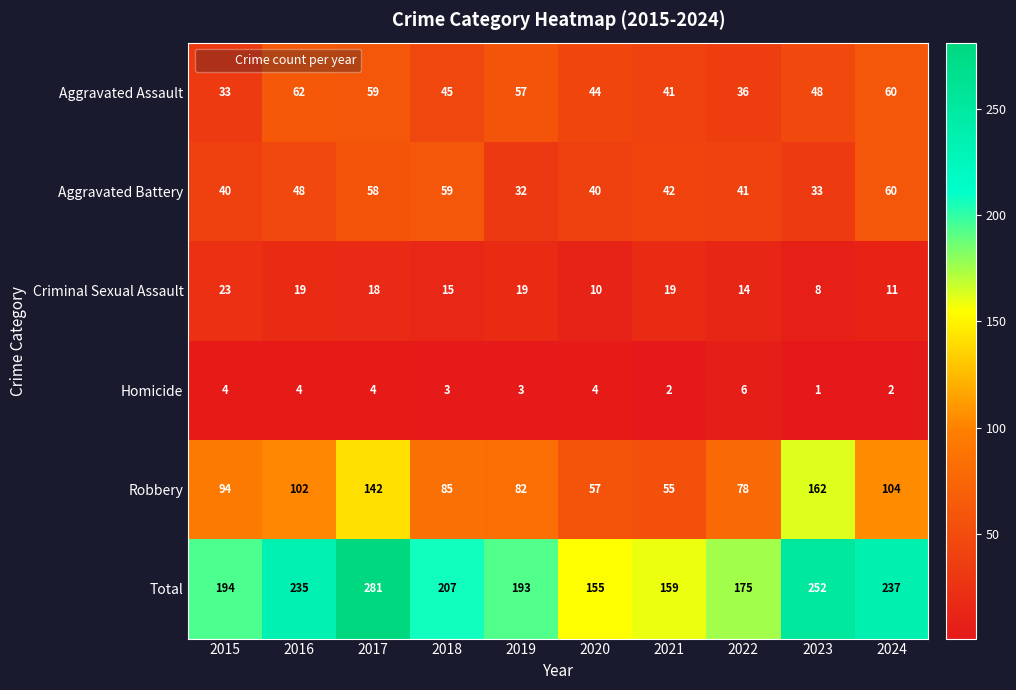

Which series has the largest total across all categories?

Total